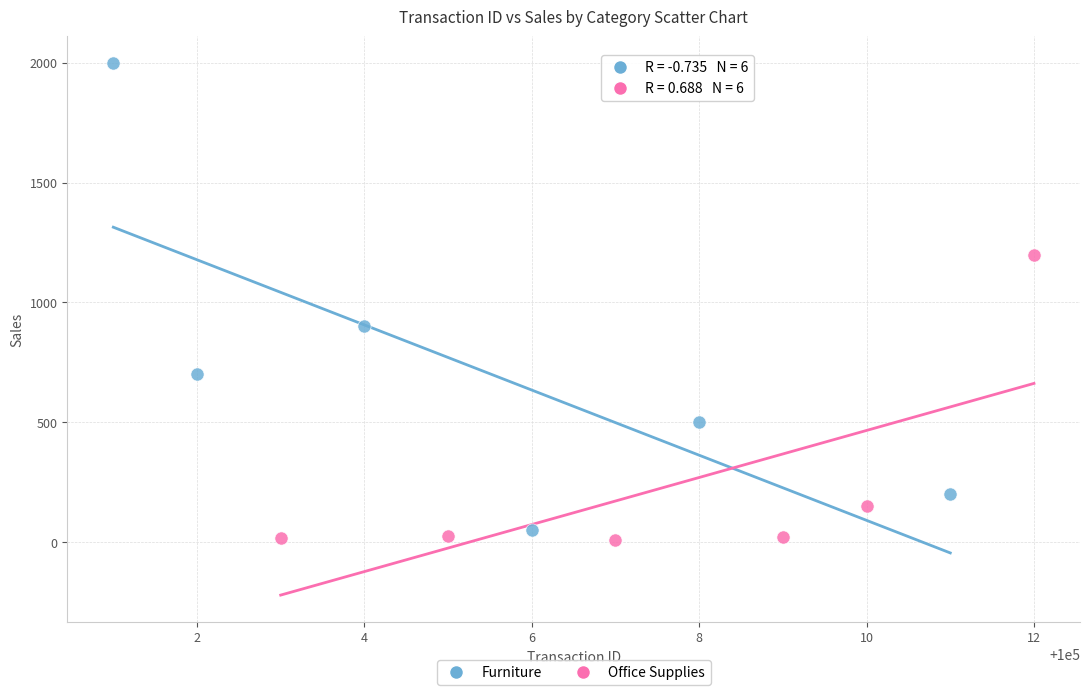

Which series has the largest Y range (max minus min)?

Furniture